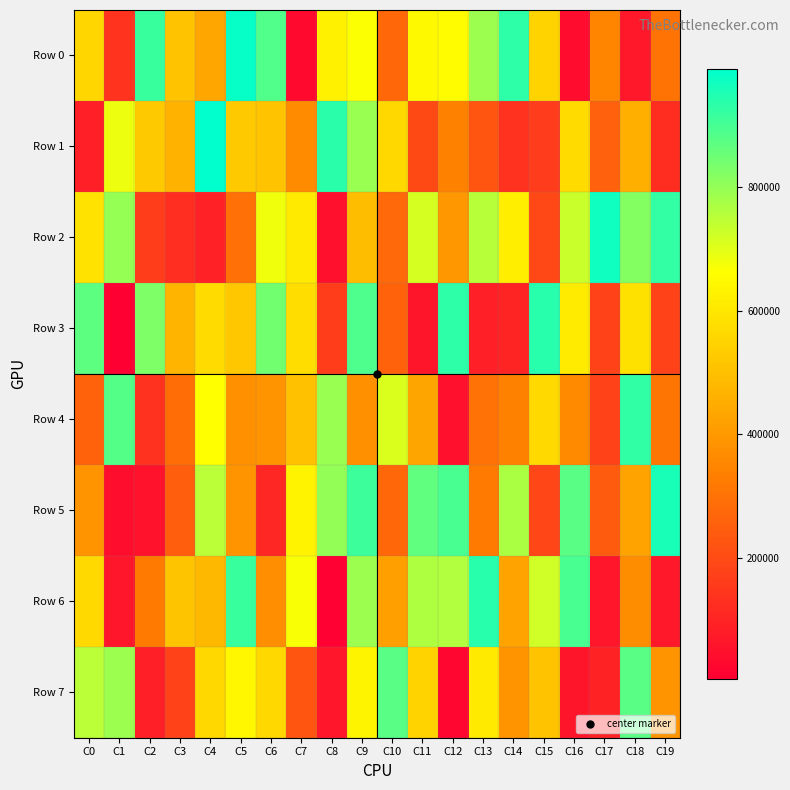

What is the difference between the highest and lowest values at C2?

865609